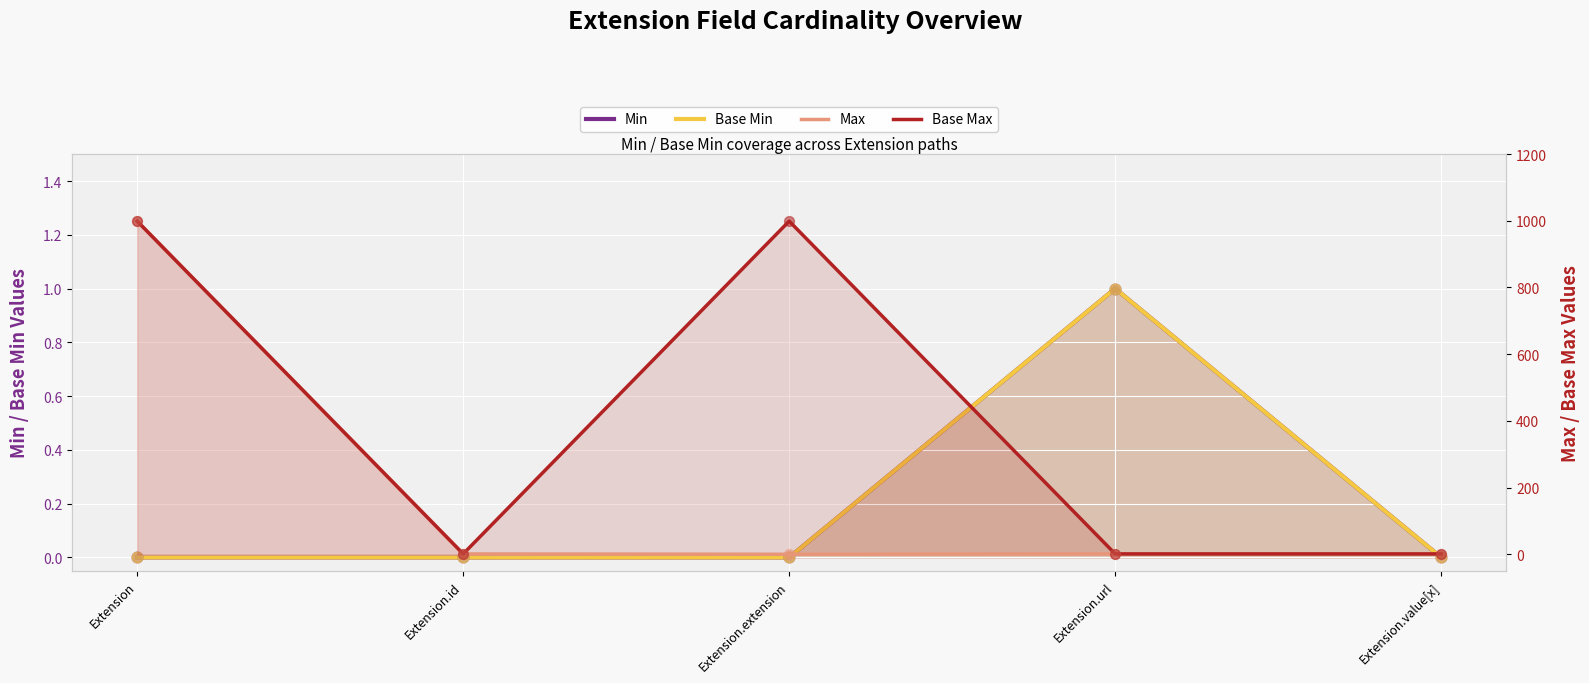

Which series reaches the maximum Y coordinate?

Max